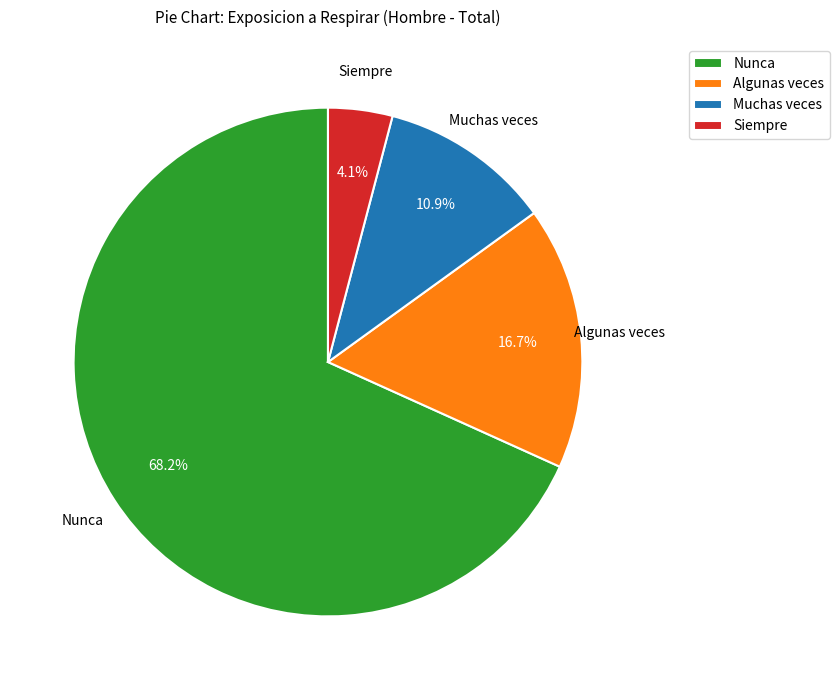

What portion of the pie excludes Muchas veces?

89.1%